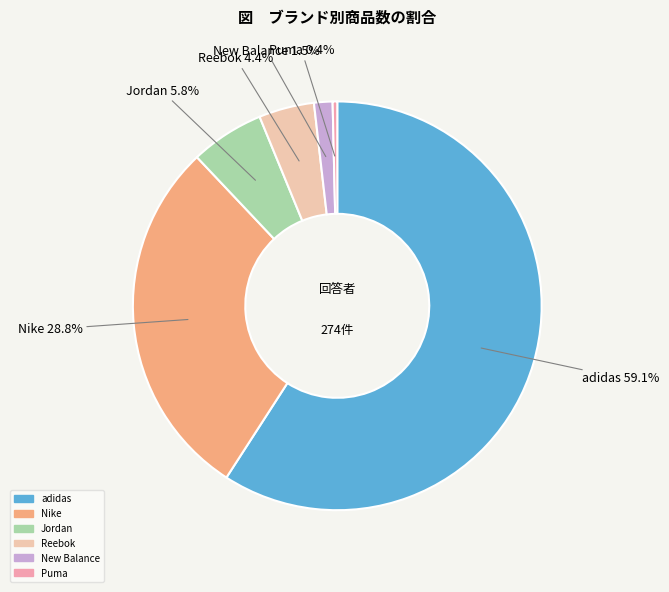

How many slices are in this pie chart?

6